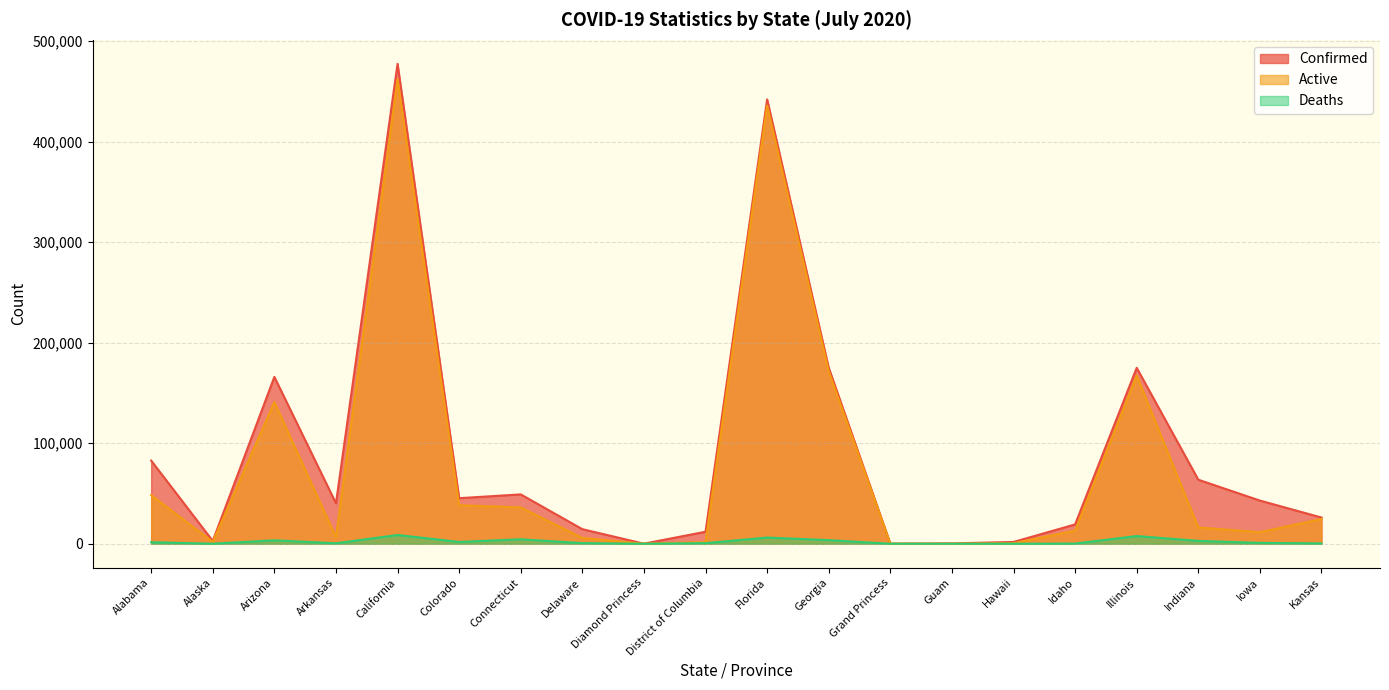

What is the maximum value shown in the chart?

477355